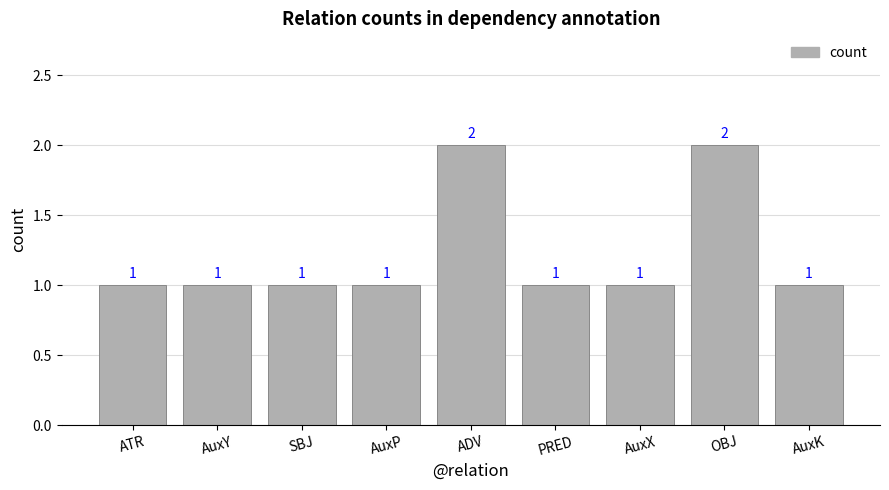

What is the label of the 9th bar from the left?

AuxK